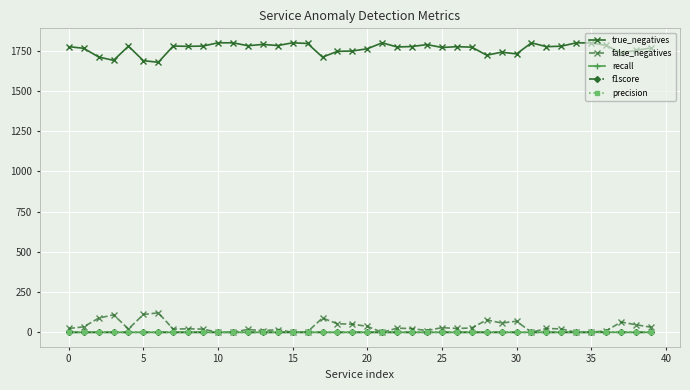

True or false: true_negatives and f1score cross at least once.

False